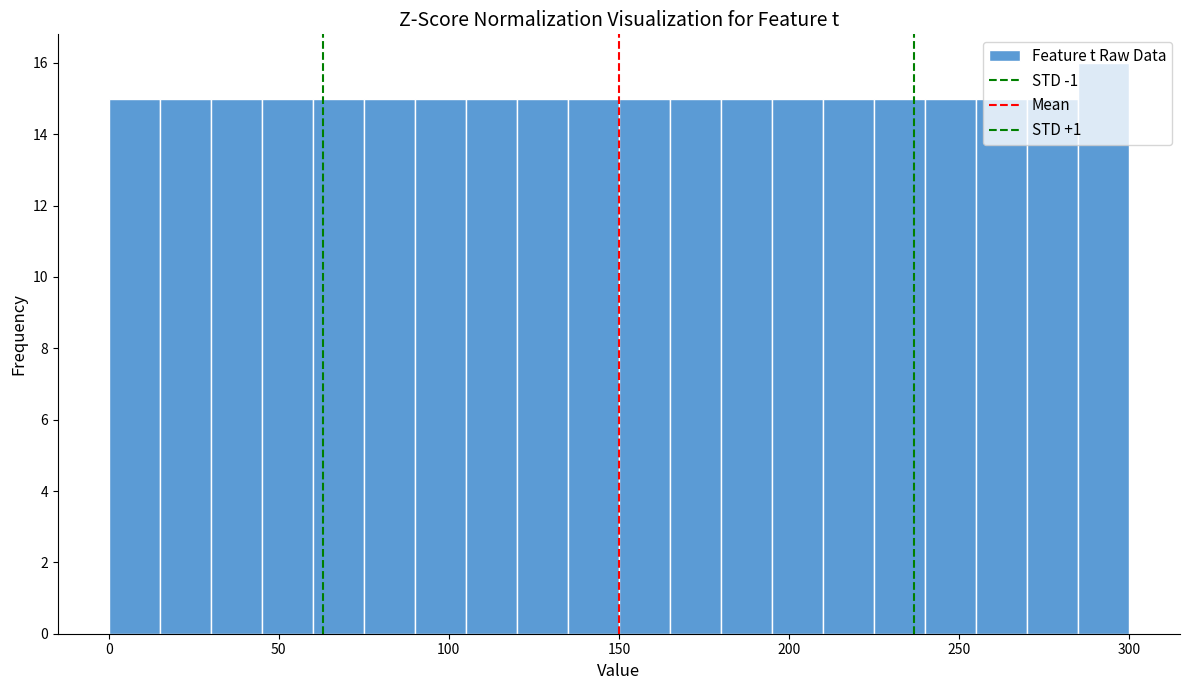

Around what value on the x-axis is the tallest bar? Give the approximate position of its centre, as read against the axis.

295